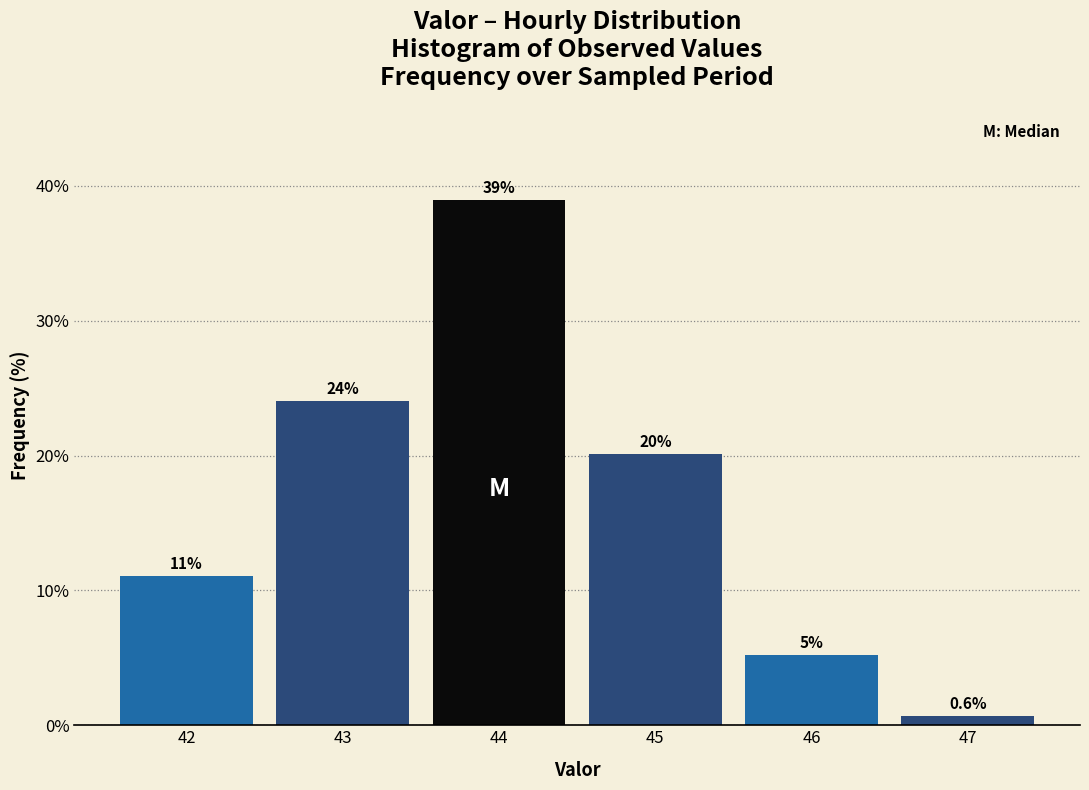

Over which range of the x-axis is the bar tallest?

43.5 to 44.5